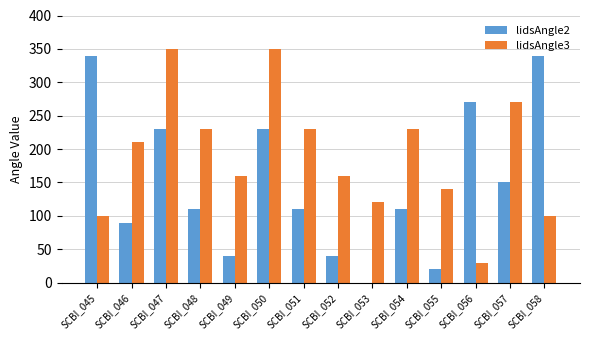

What is the maximum value shown in the chart?

350